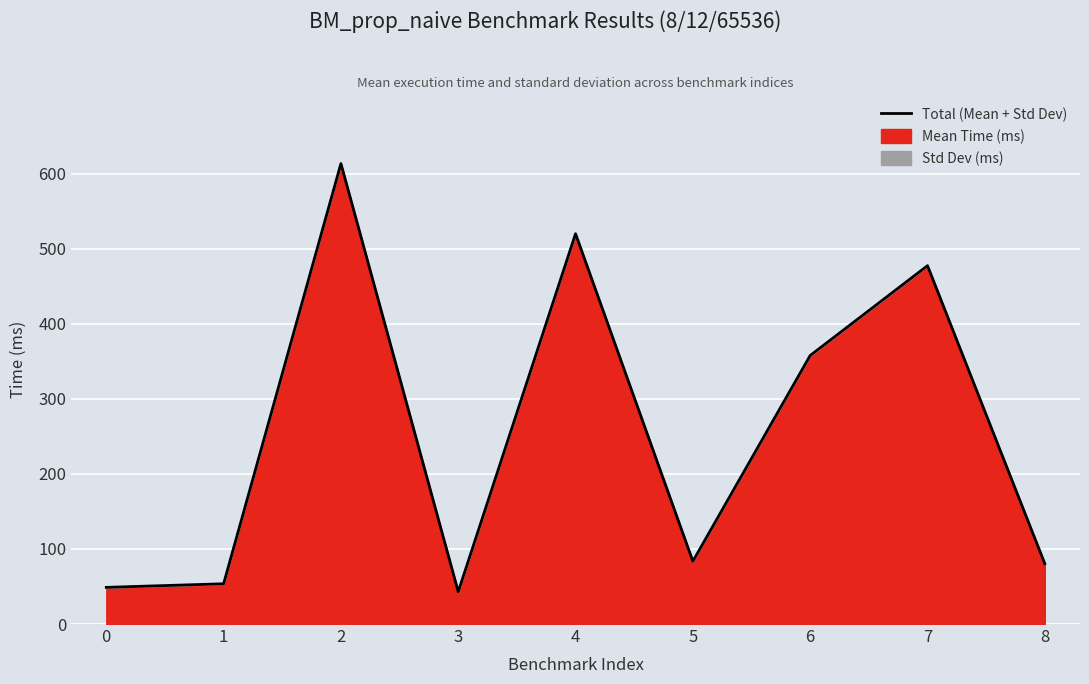

Approximately how many times larger is the value at 7 compared to 6?

1.3